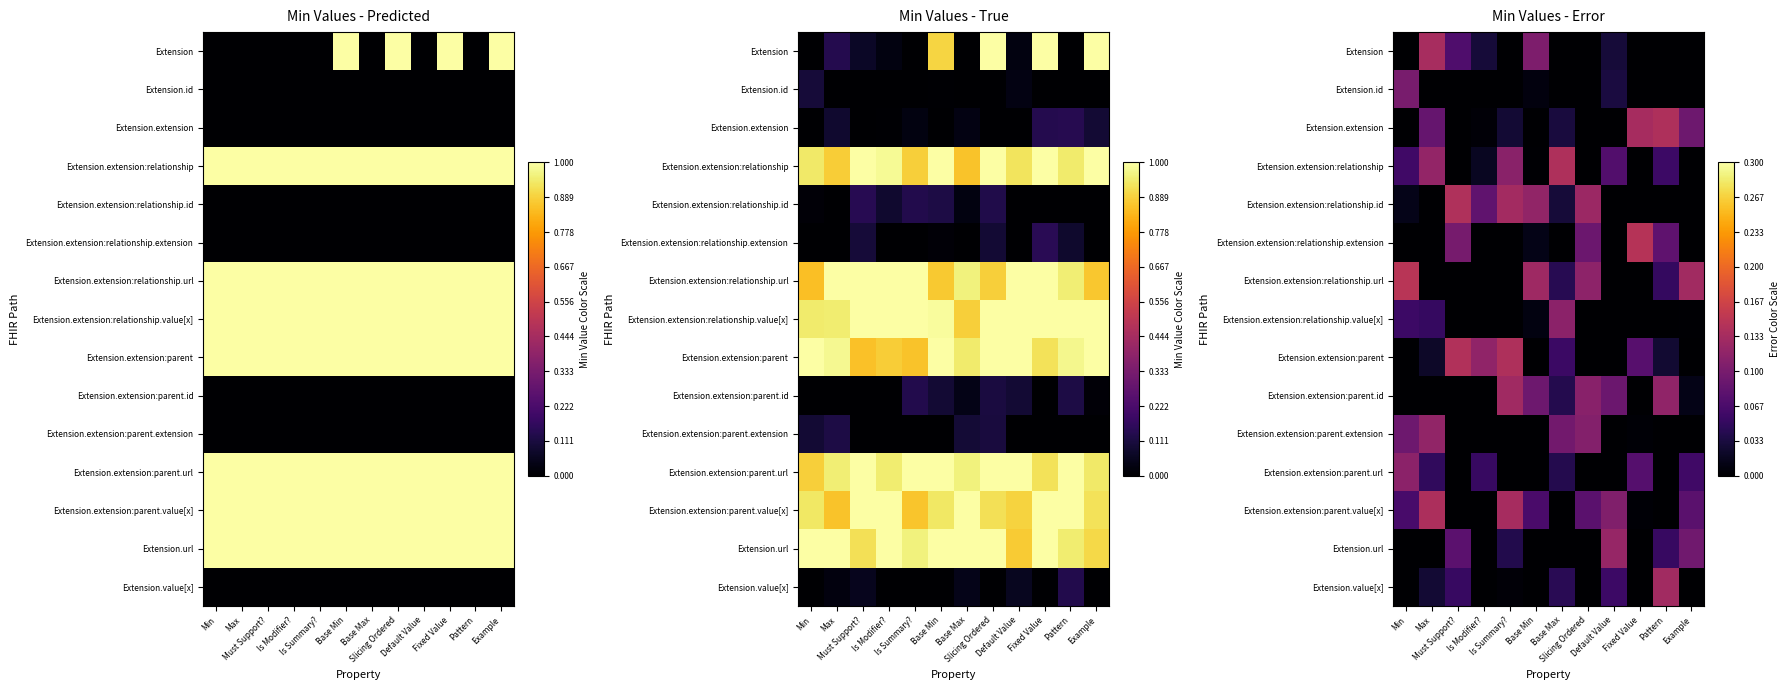

What is the difference between the Extension.extension:relationship.url values at Pattern and Must Support??

0.1